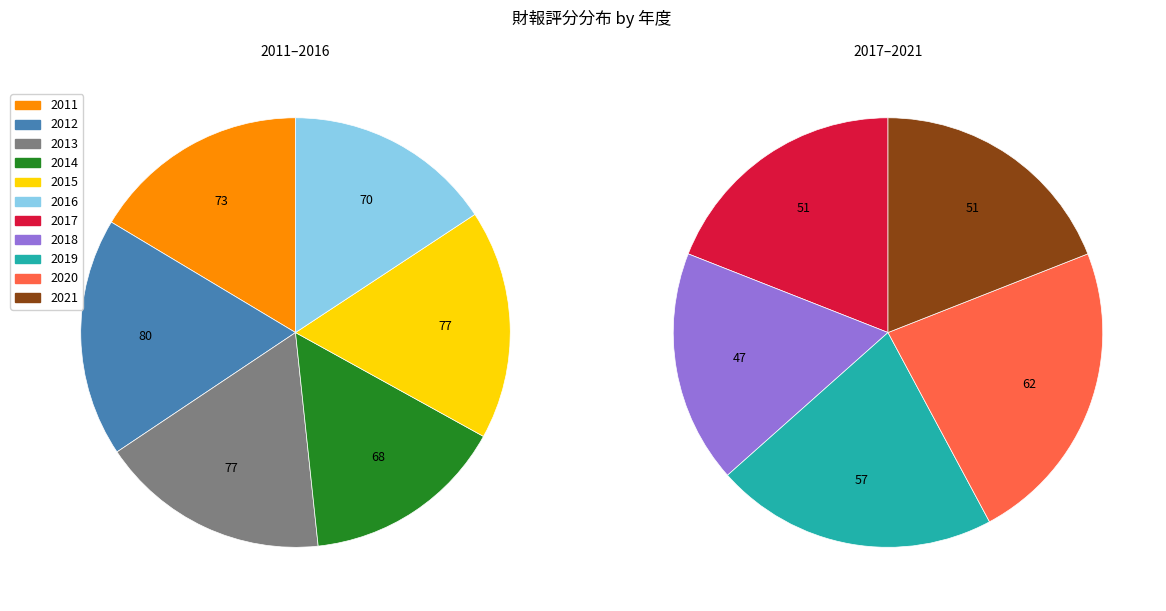

What is the change in value from 2016 to 2020?

-8